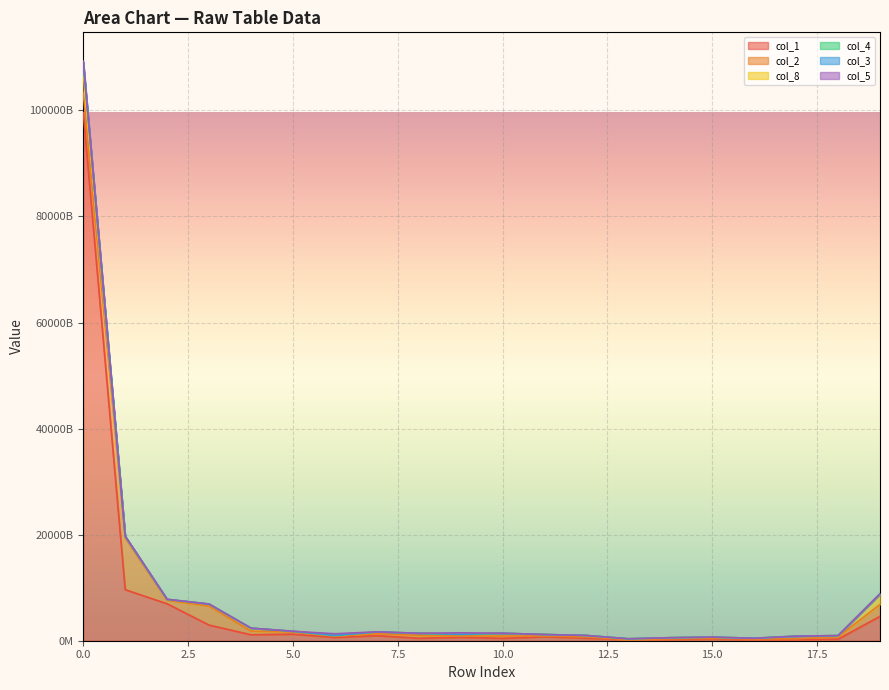

In col_4, how many points are lower than both neighbors (excluding endpoints)?

4